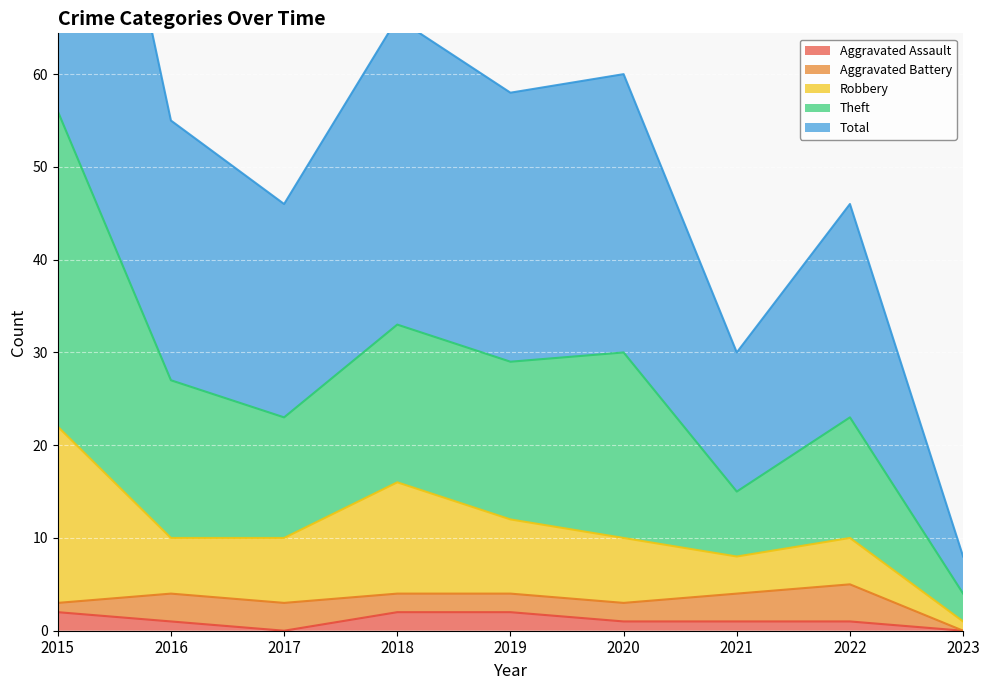

What value does the Aggravated Assault series have at 2022?

1